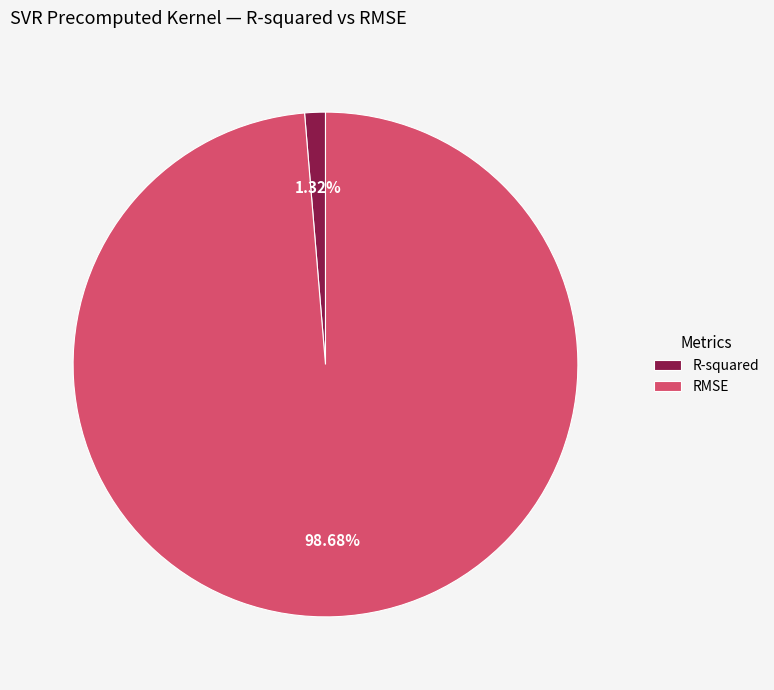

Which slice represents more than half of the pie?

RMSE